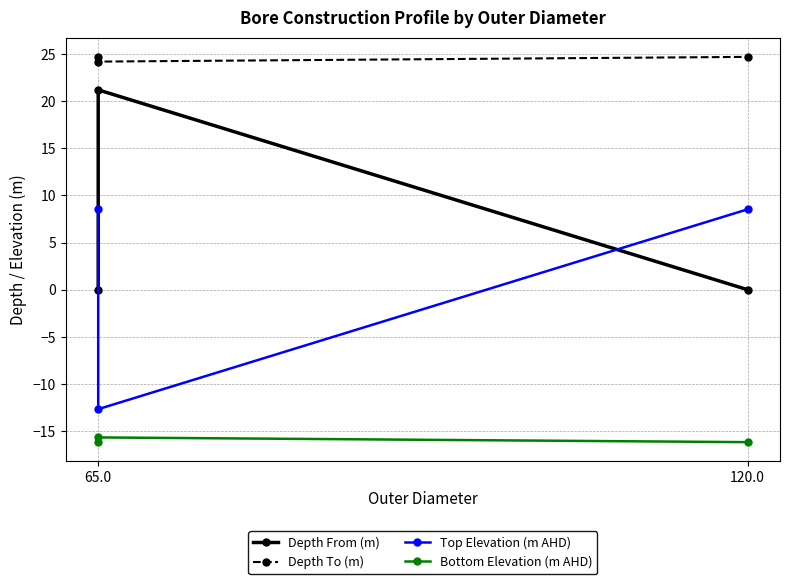

Rank the series by their maximum value, from lowest to highest.

Bottom Elevation (m AHD), Top Elevation (m AHD), Depth From (m), Depth To (m)